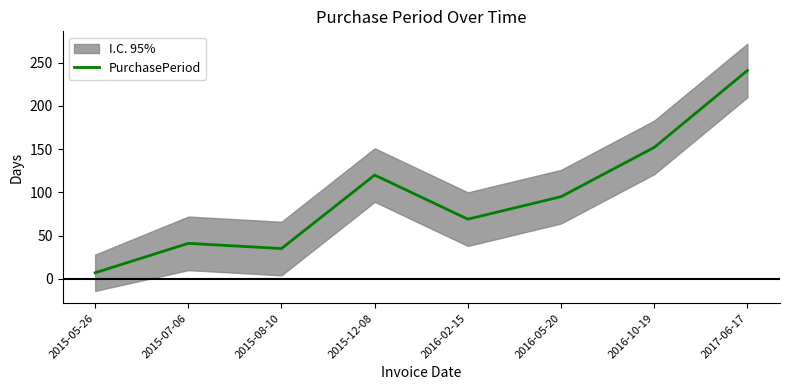

Reading left to right, extract all data points from this chart.

7	41	35	120	69	95	152	241